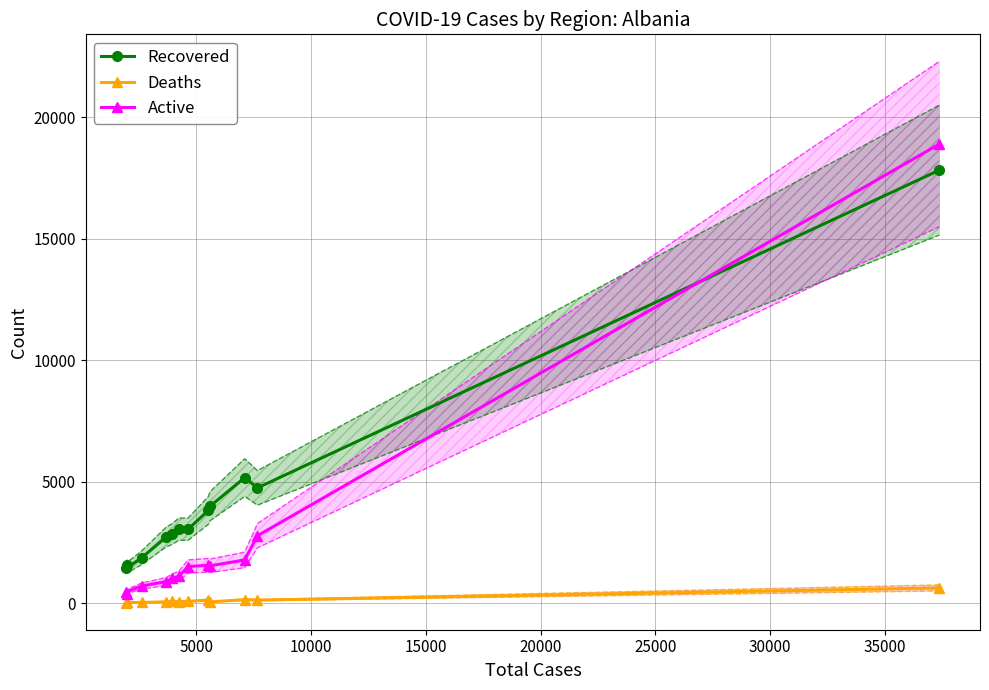

What is the highest value of the Active series?

18905